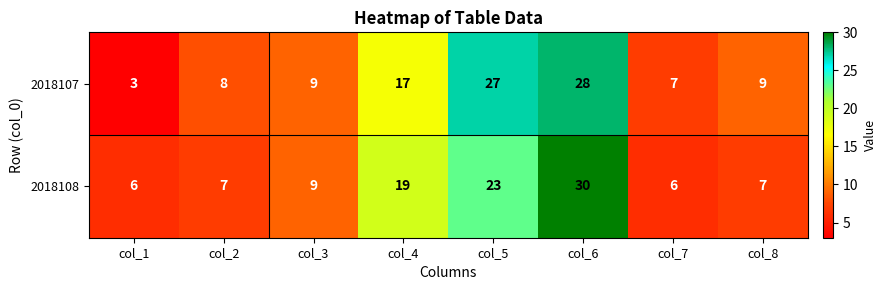

Rank the series by their maximum value, from lowest to highest.

2018107, 2018108